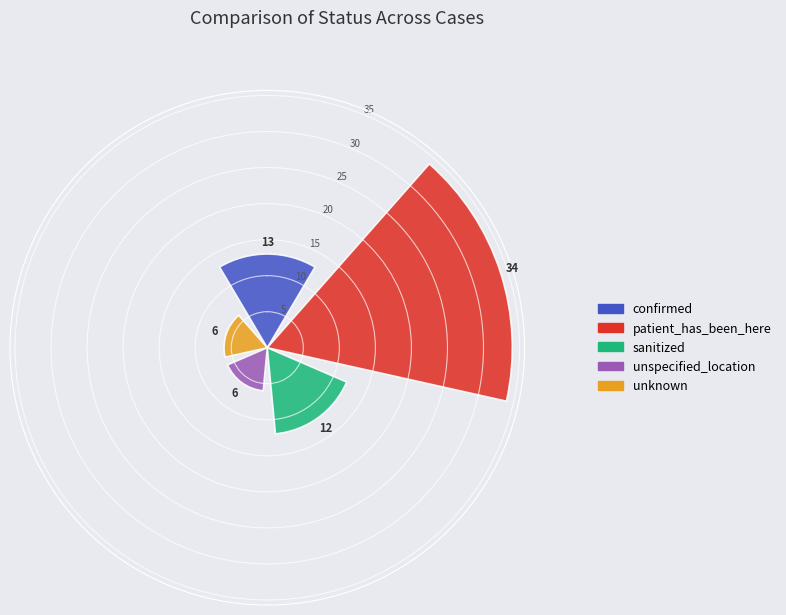

How many values are below 12?

2